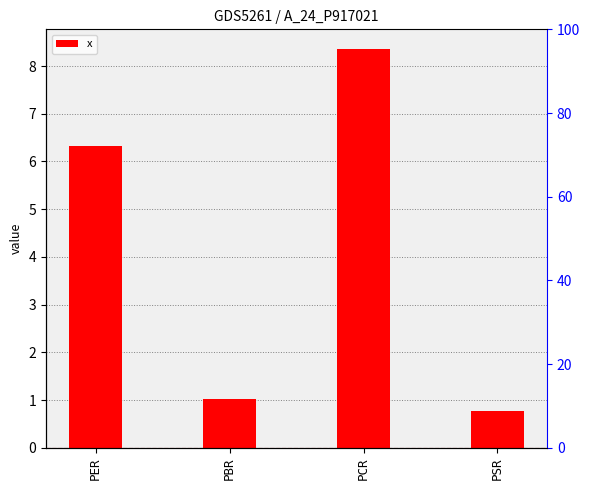

What is the maximum value shown in the chart?

8.4